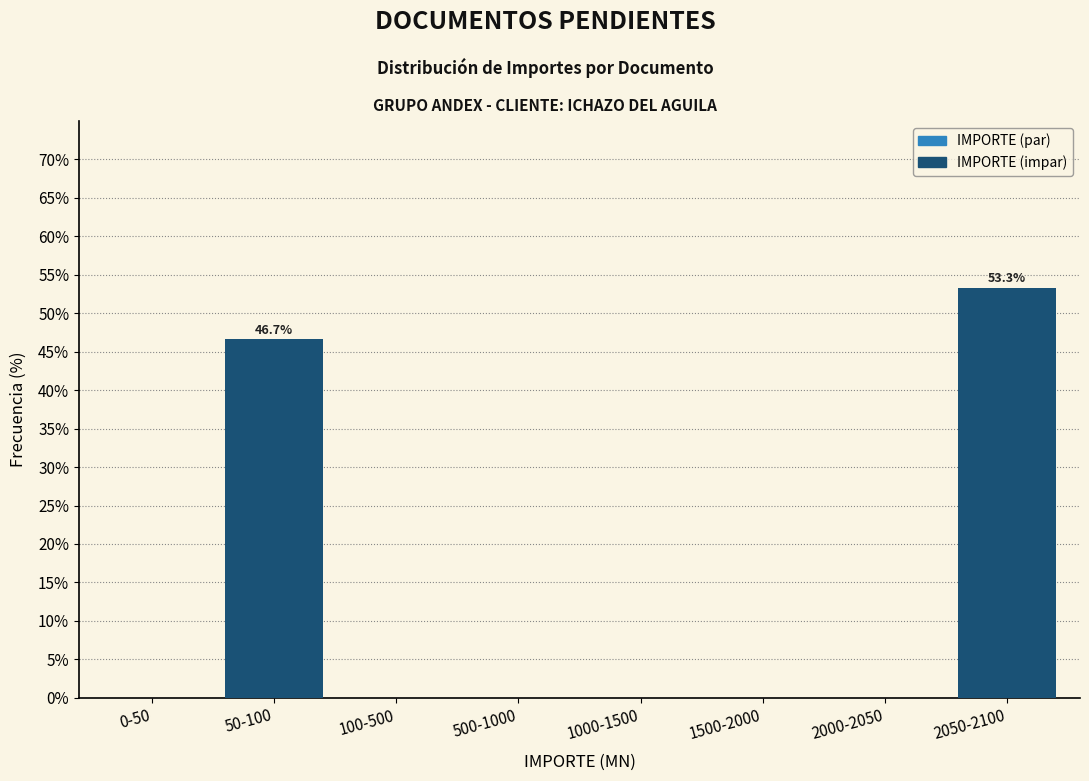

Reading right to left, transcribe all the data shown in this chart.

2050-2100=53.3	2000-2050=0.0	1500-2000=0.0	1000-1500=0.0	500-1000=0.0	100-500=0.0	50-100=46.7	0-50=0.0